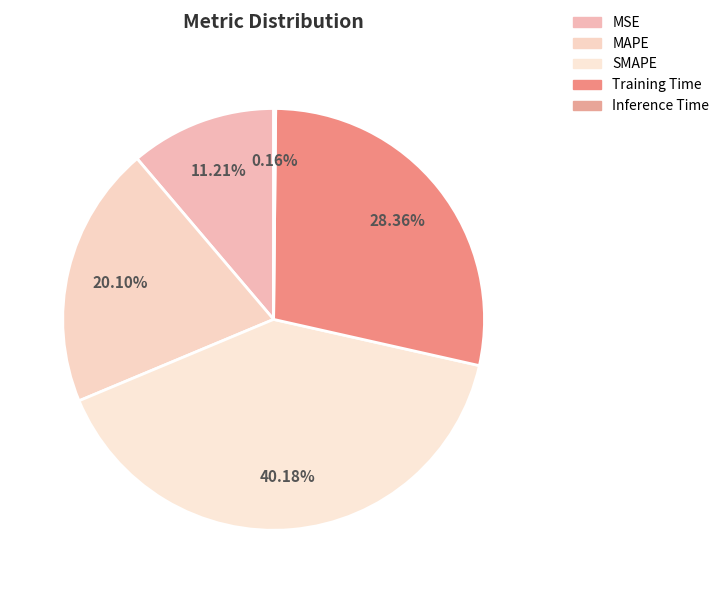

Rank the categories by value from lowest to highest.

Inference Time, MSE, MAPE, Training Time, SMAPE